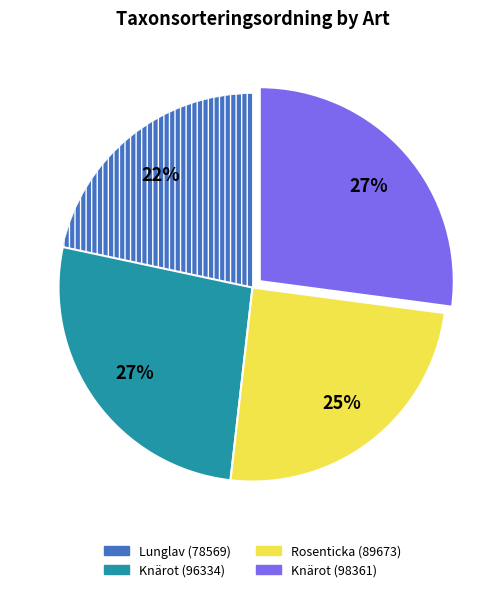

To the nearest percent, what is the difference between the Lunglav (78569) and Knärot (98361) slice percentages?

5%